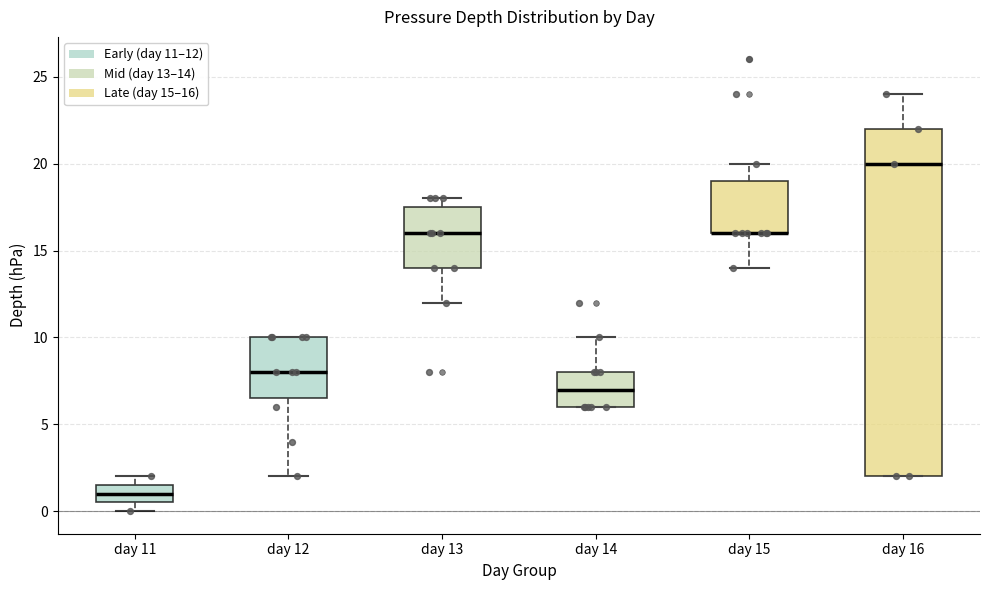

Comparing the boxes themselves (not the whiskers), which one is the tallest?

day 16